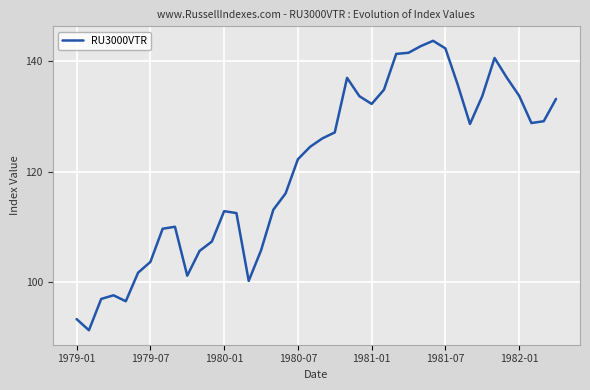

What is the maximum value shown in the chart?

143.7